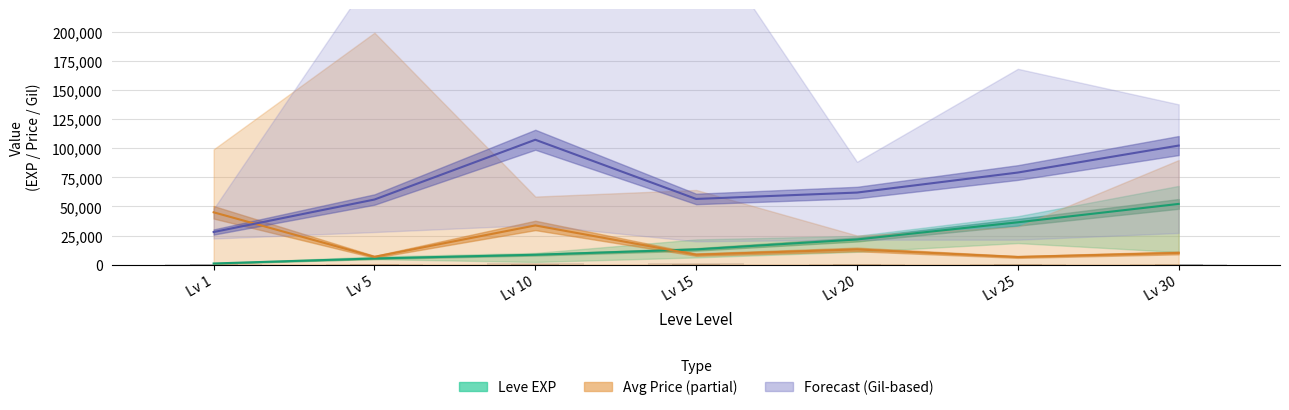

How many data points are less than 562?

3